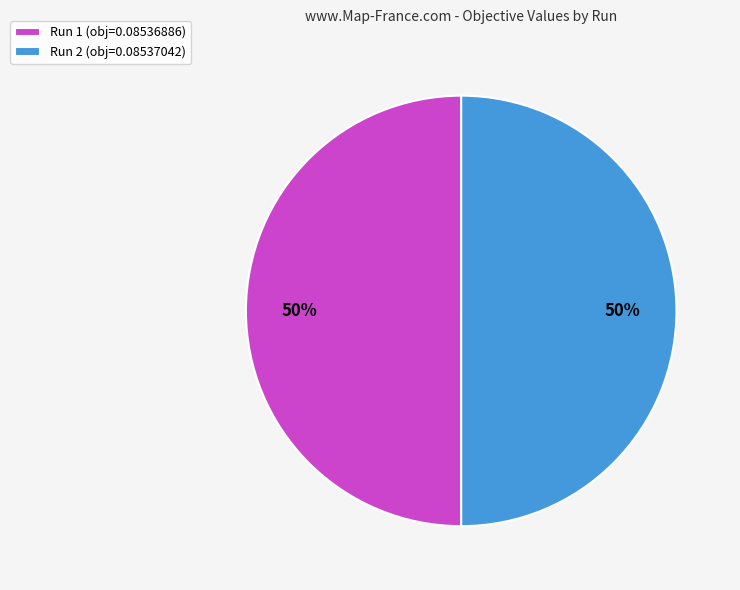

To the nearest percent, what portion does Run 1 represent?

50%